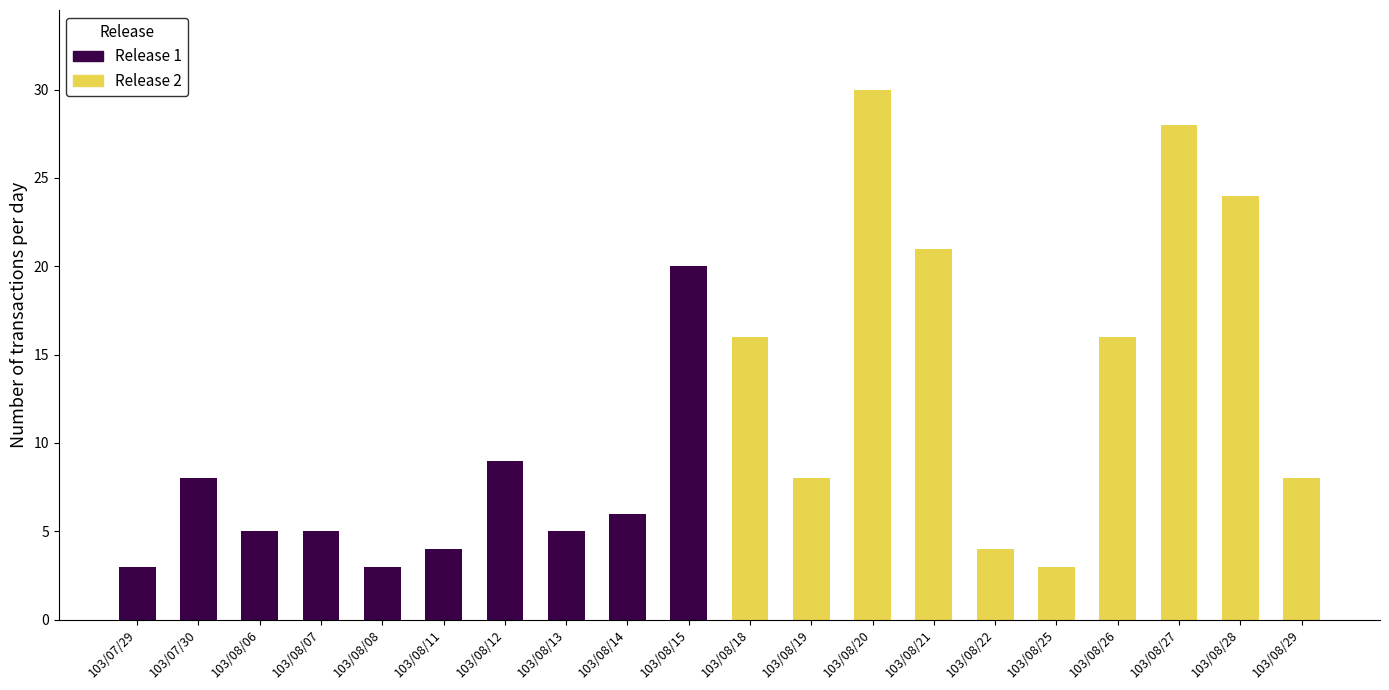

What is the highest value of the Release 1 series?

20